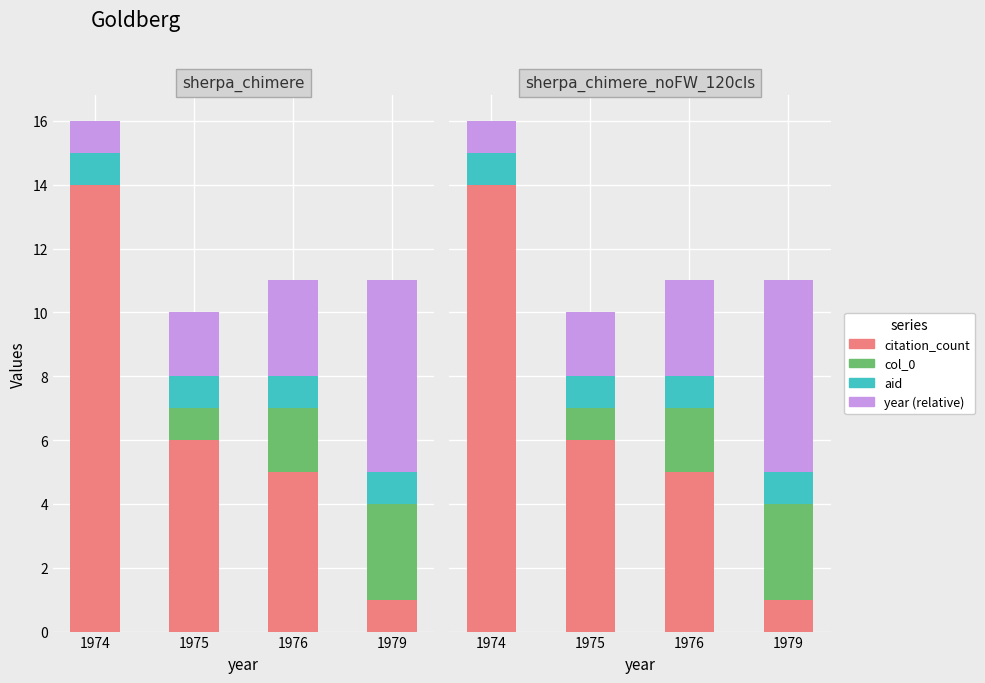

What is the difference between the highest and lowest values at 1974?

14